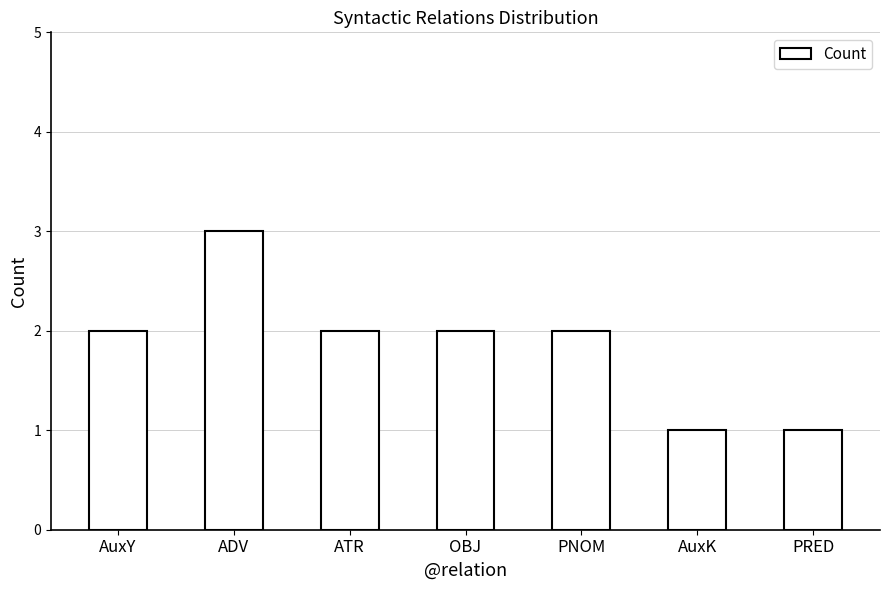

Which label corresponds to the largest value in the chart?

ADV